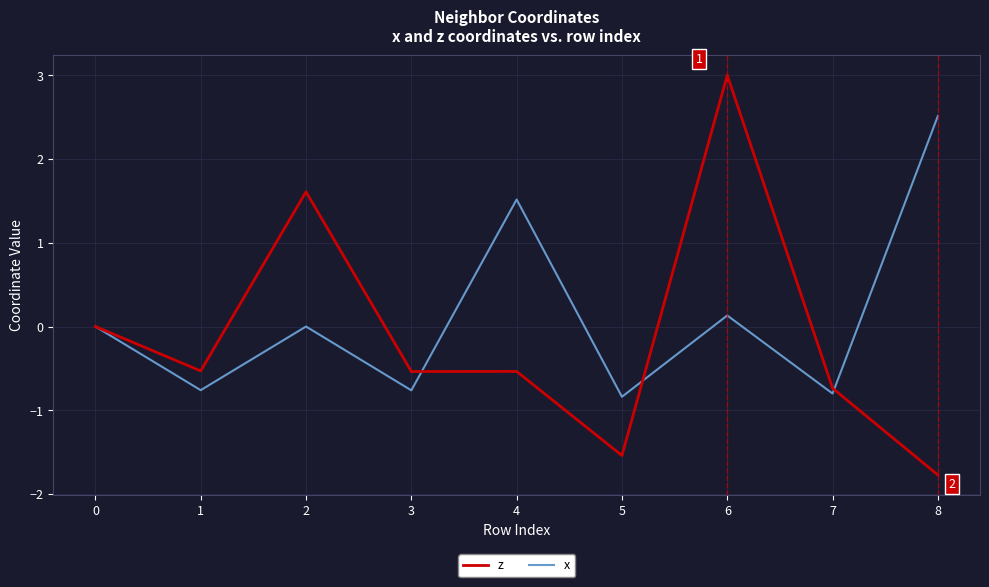

What are all the series names shown in the legend?

z, x